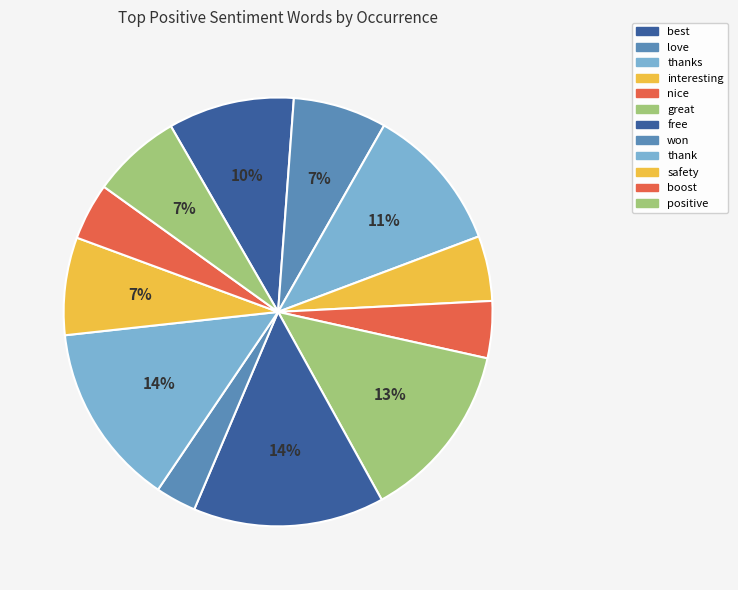

Does any single category account for the majority?

No